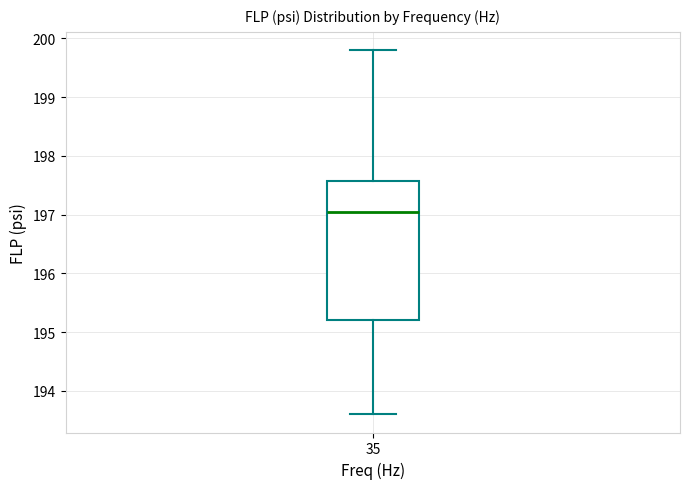

Transcribe this box plot: give where the median line is, the range the box spans, and where the two whiskers end, as read against the y-axis. The values are not printed on the chart, so give them approximately, as read against the axis.

median 197.1, box 195.2 to 197.6, whiskers 193.6 to 199.8